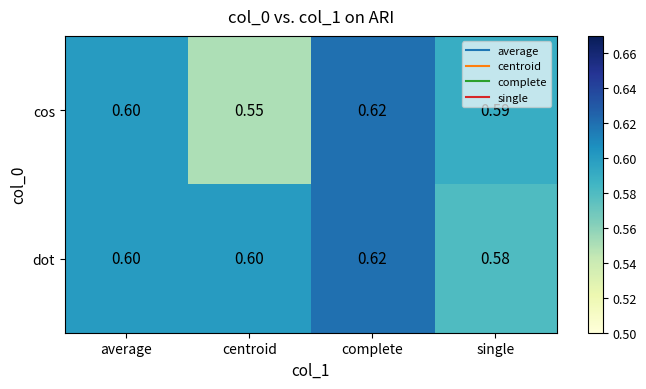

Which series has the largest total across all categories?

dot